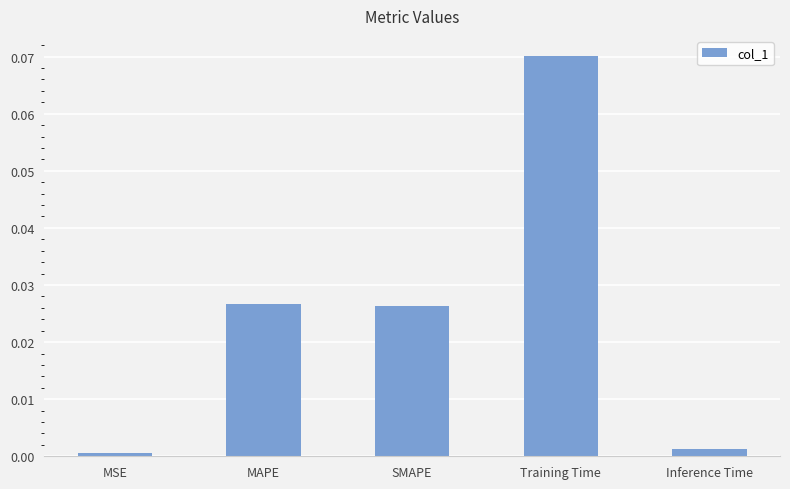

What is the change in value from MSE to Training Time?

+0.1